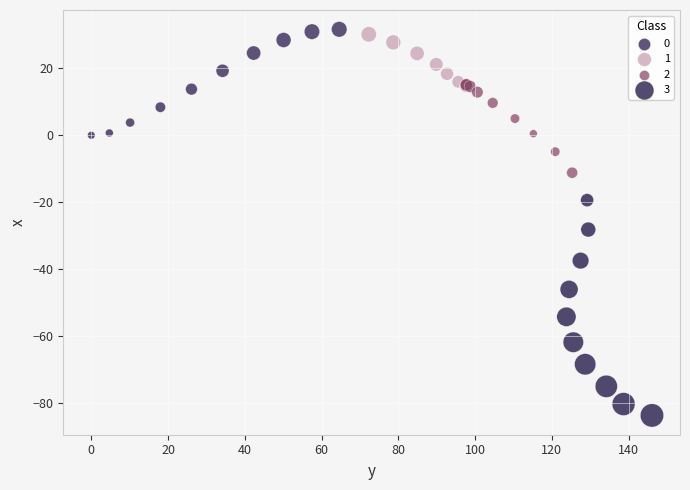

Which series contains the lowest Y value?

3